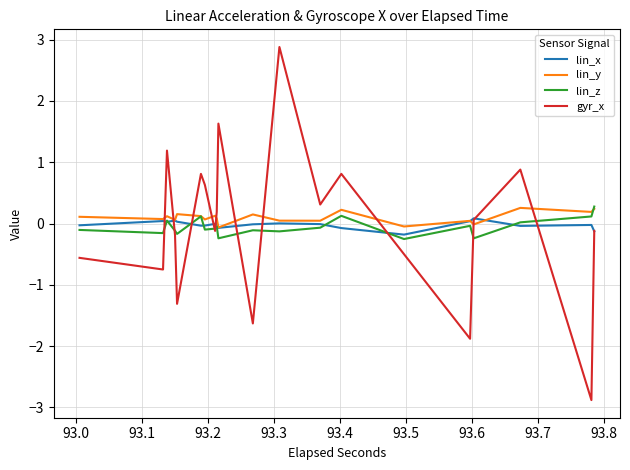

Which series has the widest spread of values?

gyr_x